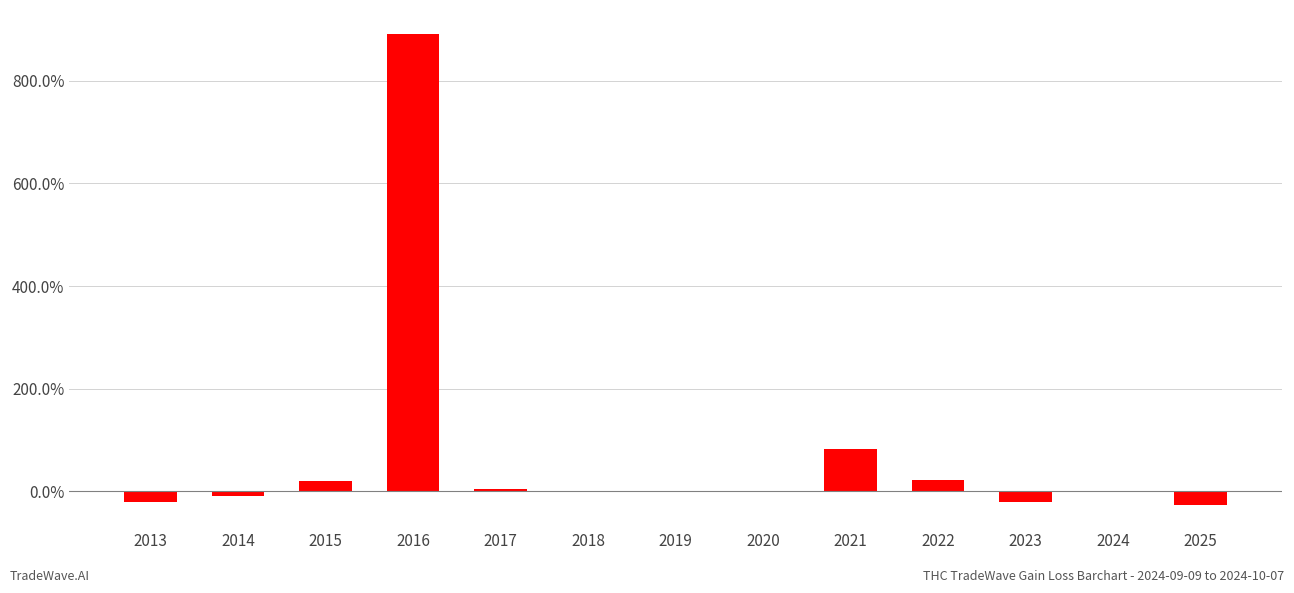

The chart shows a value of 82.8 at 2021. True or false?

True